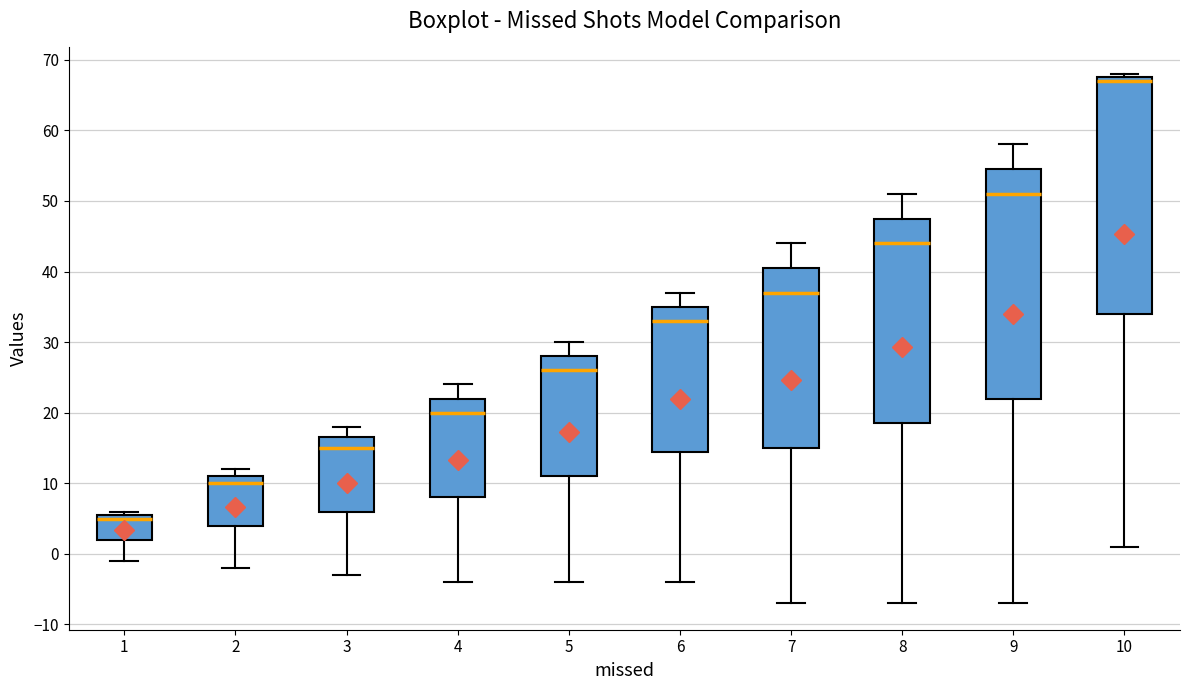

Reading left to right, read every box against the y-axis: the position of its median line, the range the box covers, and the ends of its whiskers. The values are not printed on the chart, so give them approximately, as read against the axis.

1: median 5, box 2 to 6, whiskers -1 to 6 (just above the box's upper edge)
2: median 10, box 4 to 11, whiskers -2 to 12
3: median 15, box 6 to 17, whiskers -3 to 18
4: median 20, box 8 to 22, whiskers -4 to 24
5: median 26, box 11 to 28, whiskers -4 to 30
6: median 33, box 15 to 35, whiskers -4 to 37
7: median 37, box 15 to 41, whiskers -7 to 44
8: median 44, box 19 to 48, whiskers -7 to 51
9: median 51, box 22 to 55, whiskers -7 to 58
10: median 67, box 34 to 68, whiskers 1 to 68 (just above the box's upper edge)